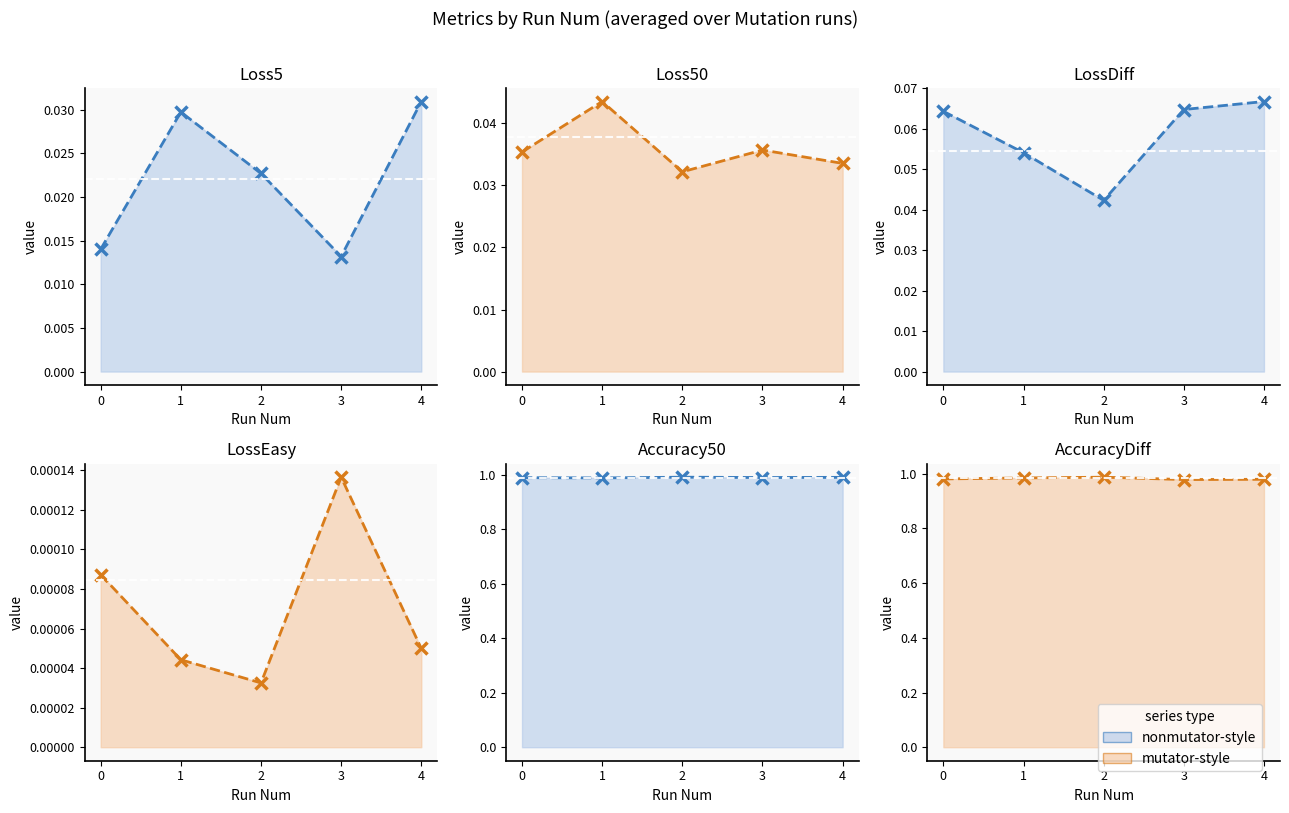

The Loss5 line series shows 0.0 at 1. True or false?

False